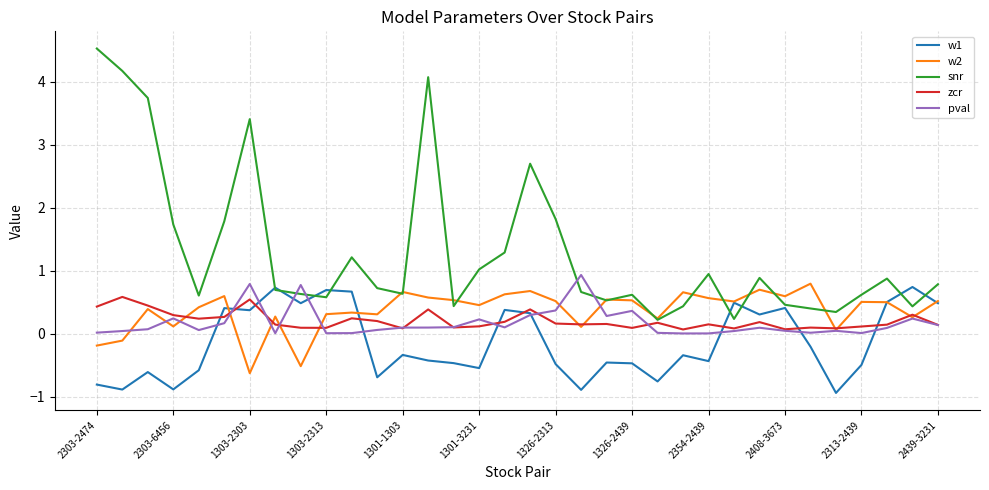

Which series has the largest total across all categories?

snr